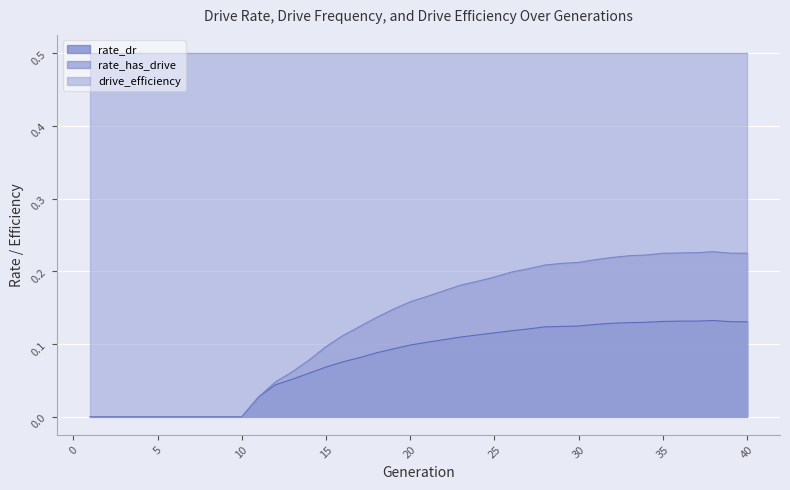

Which series has the largest total across all categories?

drive_efficiency